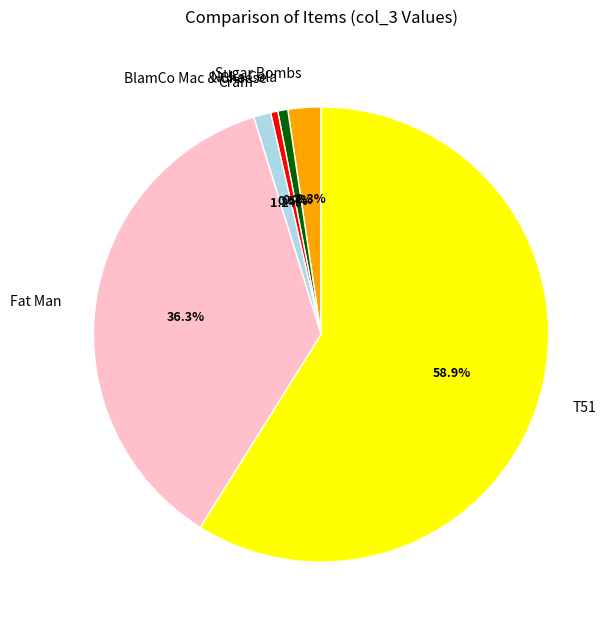

What is the largest slice in the pie chart?

T51